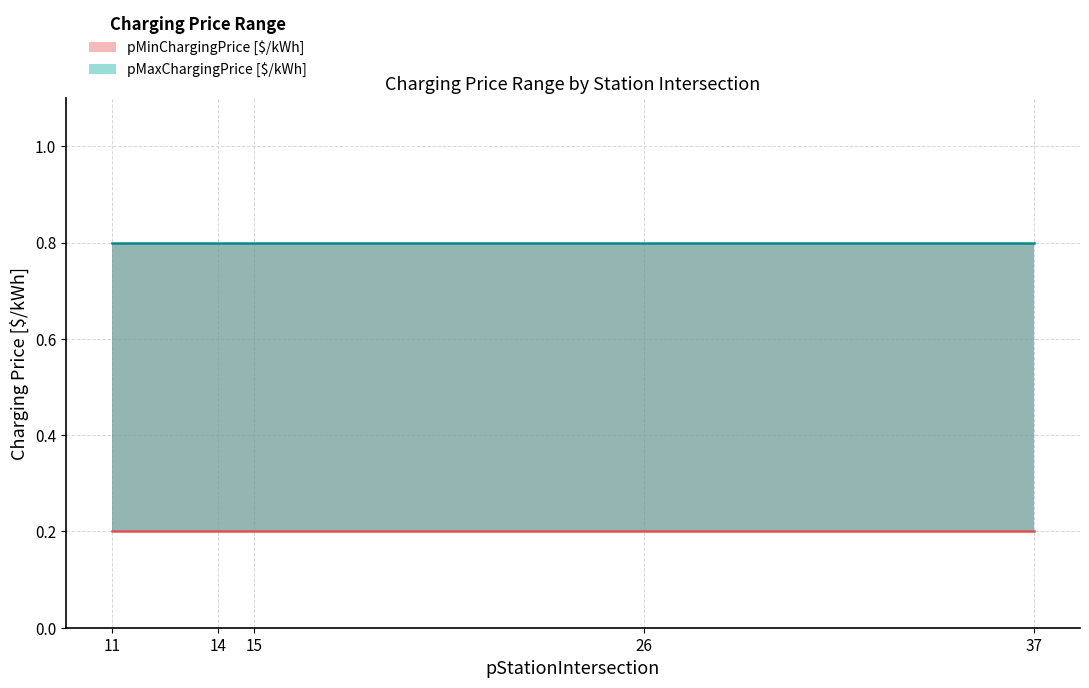

True or false: pMinChargingPrice [$/kWh] has more than 1 interior local peaks.

False